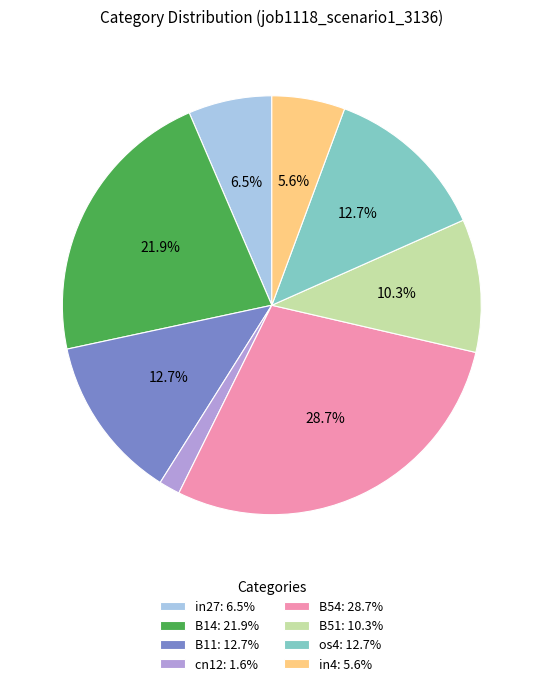

Which slice is the smallest?

cn12